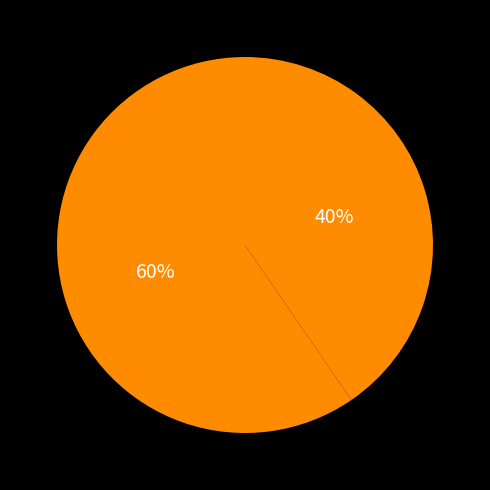

How many slices are in this pie chart?

2